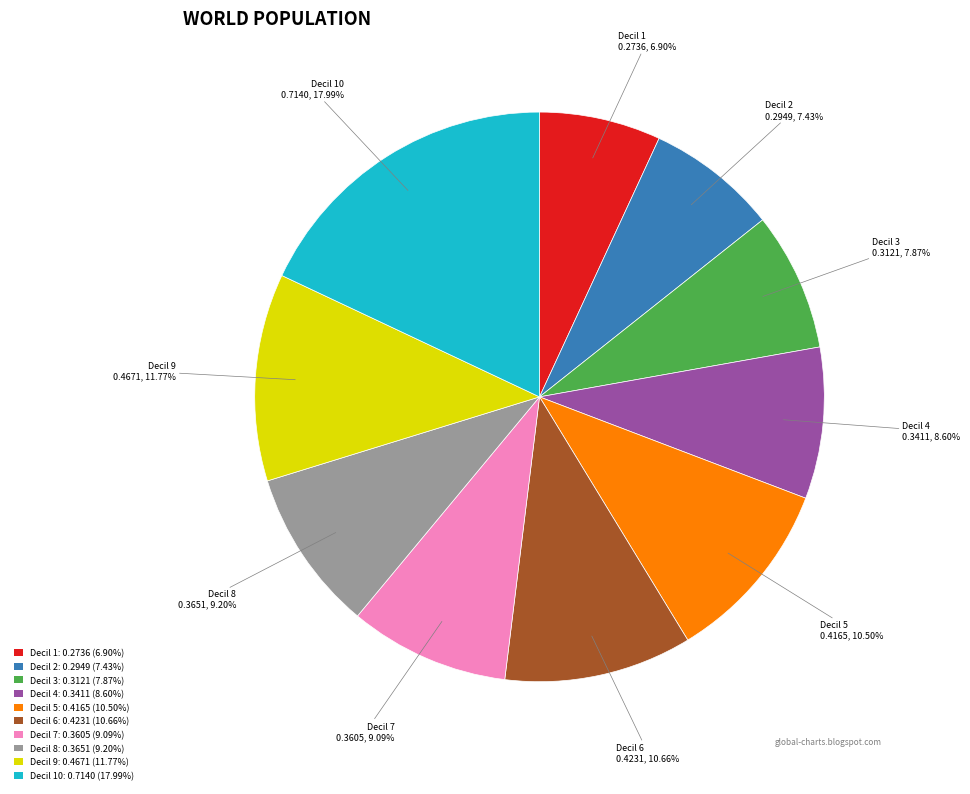

Count the number of slices in the pie.

10